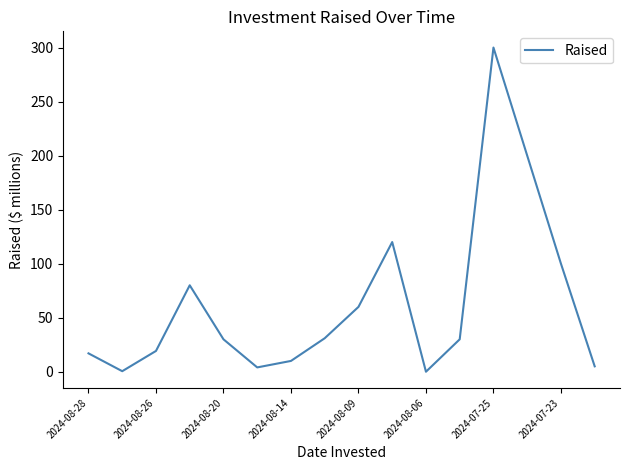

Is this an area chart (filled region under the line)?

No